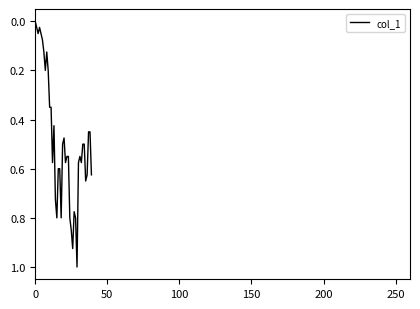

Is this an area chart (filled region under the line)?

No